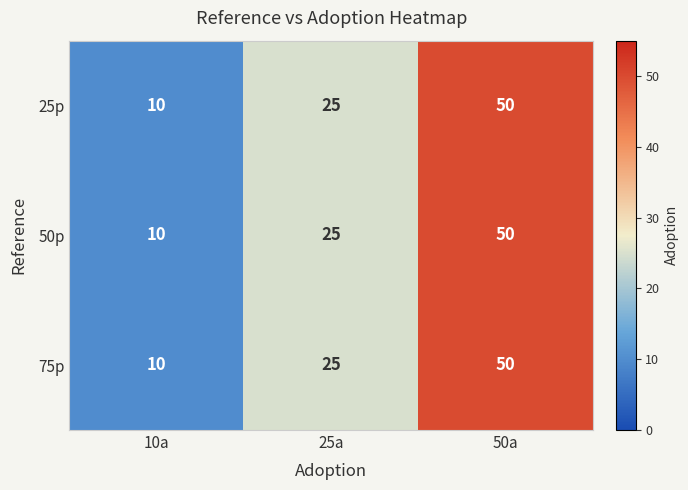

What is the greatest value displayed?

50